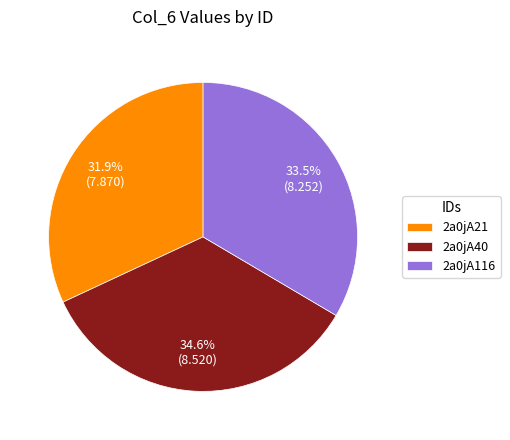

The 2a0jA40 slice represents 35% of the pie. True or false?

True